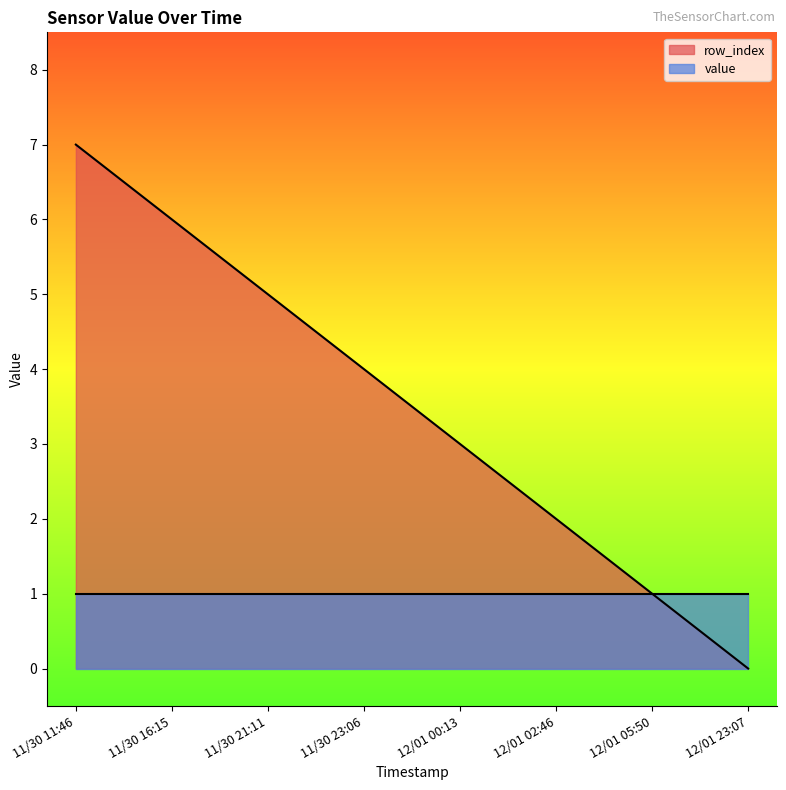

Reading right to left, extract all data points from this chart.

12/01 23:07=0	12/01 05:50=1	12/01 02:46=2	12/01 00:13=3	11/30 23:06=4	11/30 21:11=5	11/30 16:15=6	11/30 11:46=7